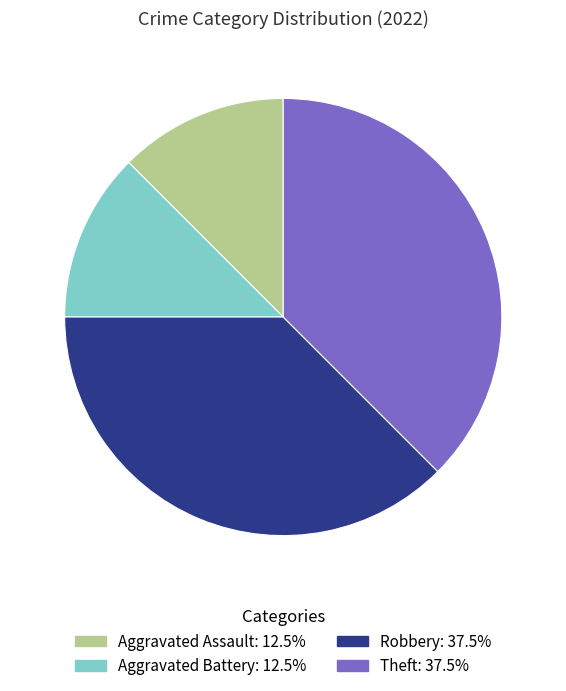

Combined, do Theft and Robbery account for over 50%?

Yes